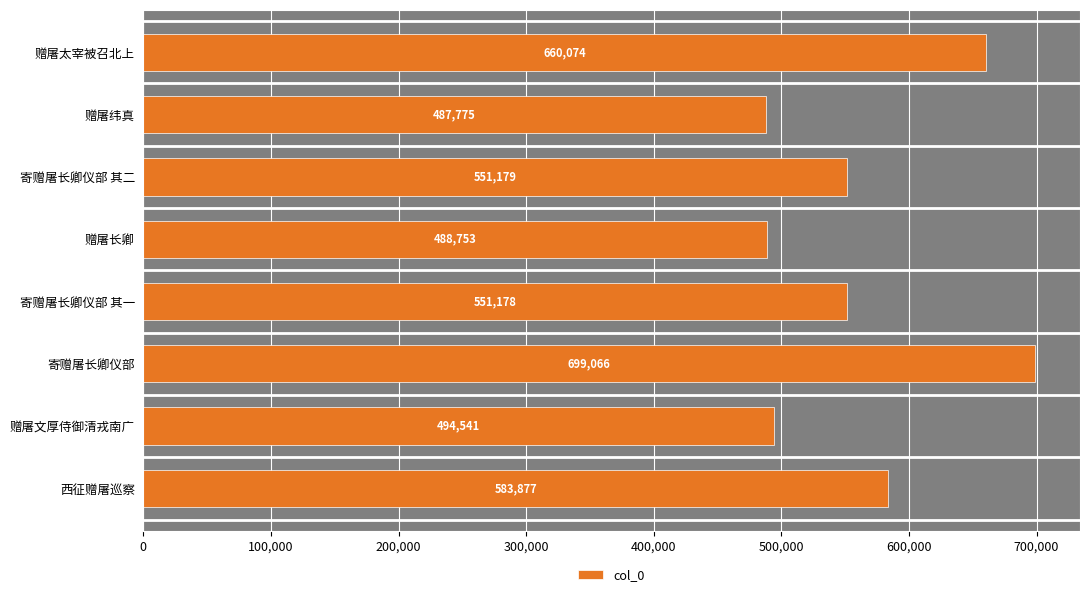

The value at 寄赠屠长卿仪部 is 142437. True or false?

False